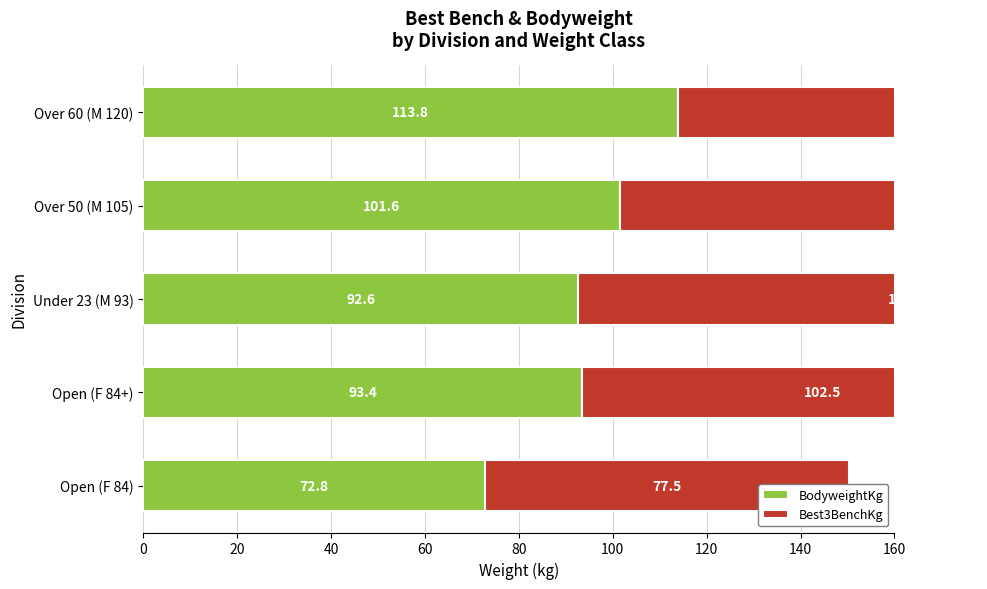

Reading right to left, list all the values displayed in this chart.

BodyweightKg: 113.8	101.6	92.6	93.4	72.8
Best3BenchKg: 120.0	130.0	140.0	102.5	77.5